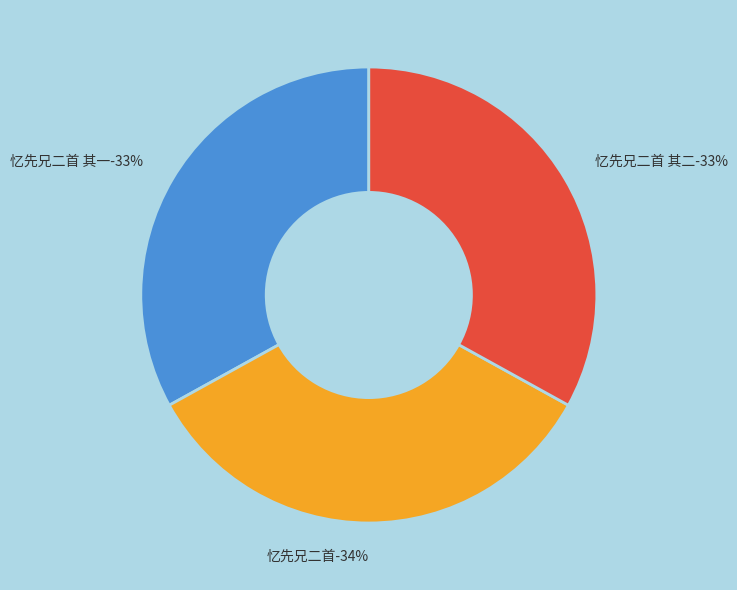

What percentage is the 忆先兄二首 slice, to the nearest percent?

34%